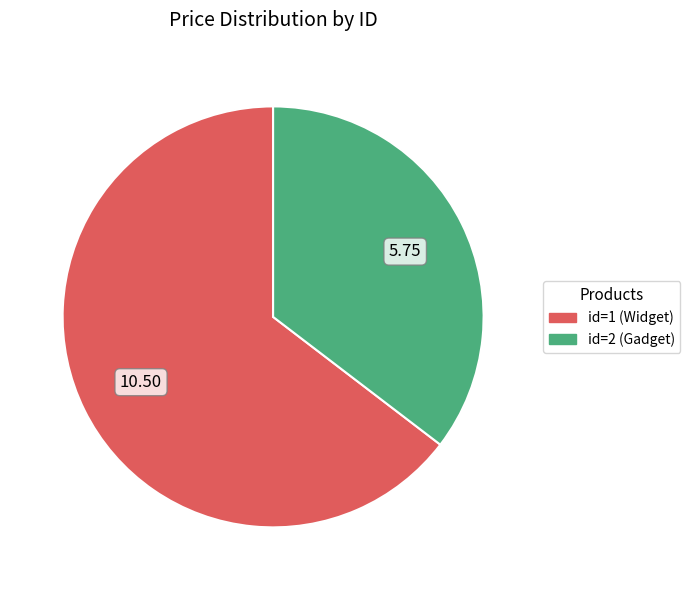

Does any single category account for the majority?

Yes